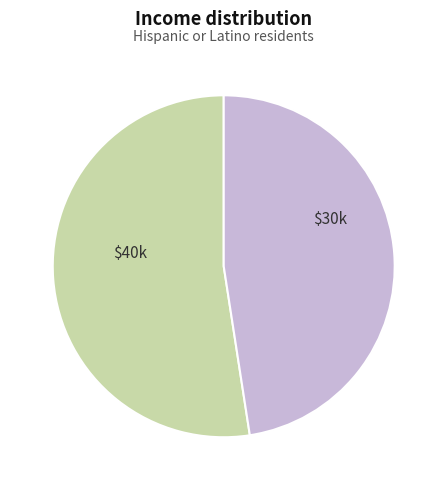

Does any single category account for the majority?

Yes